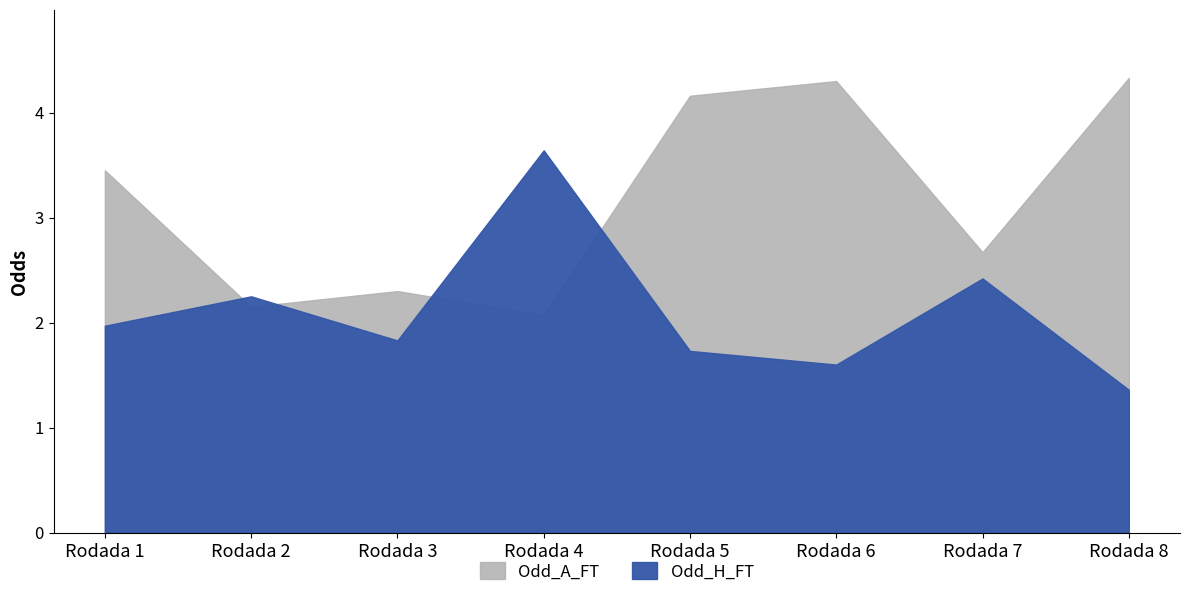

True or false: Odd_A_FT has a value of 0.8 at Rodada 2.

False